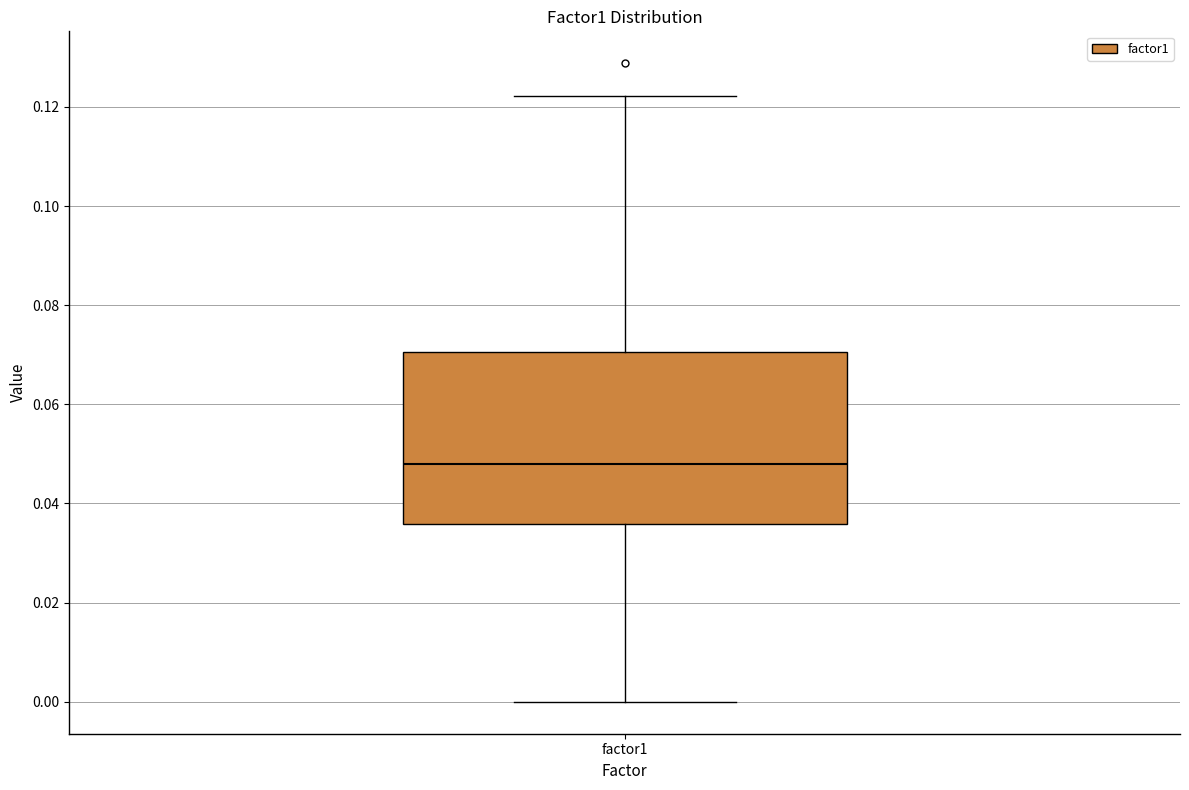

Read this box plot against the y-axis: the position of the median line, the range covered by the box, and the ends of both whiskers. The values are not printed on the chart, so give them approximately, as read against the axis.

median 0.048, box 0.036 to 0.070, whiskers 0.000 to 0.122